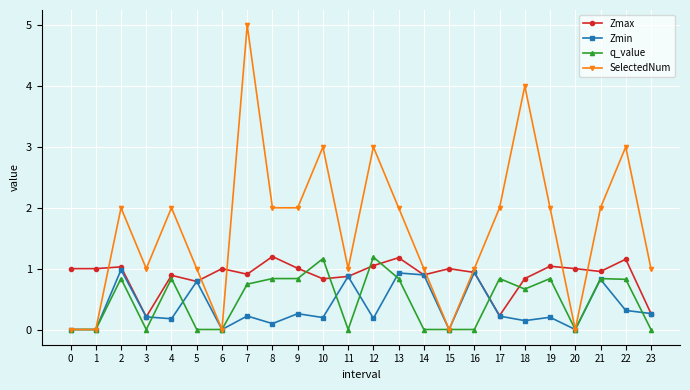

How many times do SelectedNum and Zmax cross each other?

7